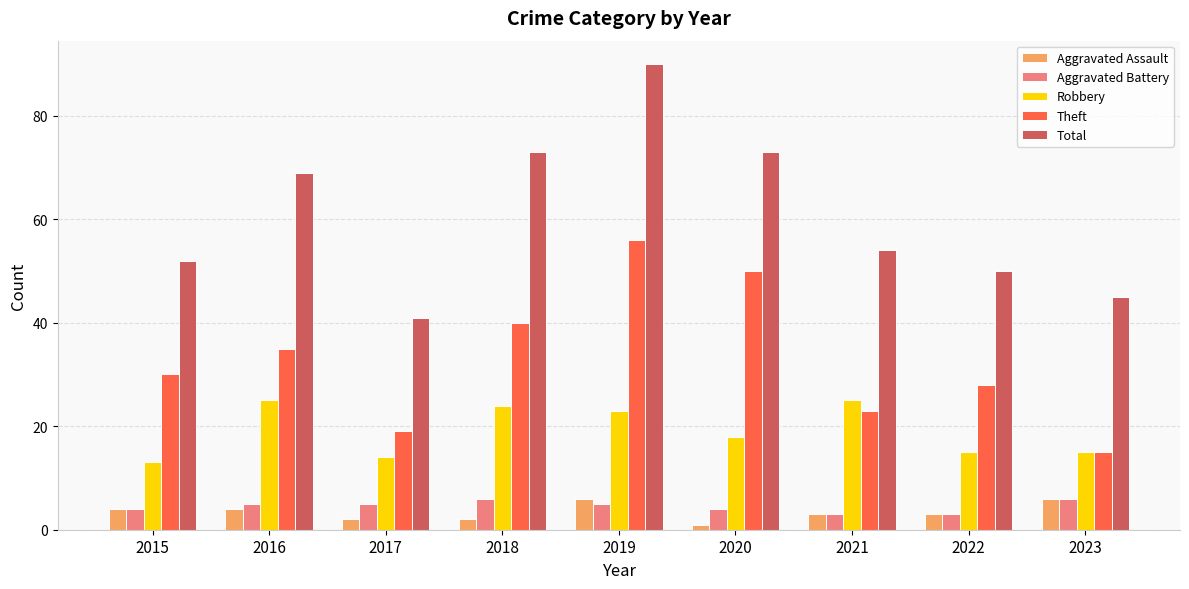

What is the highest value of the Aggravated Battery series?

6